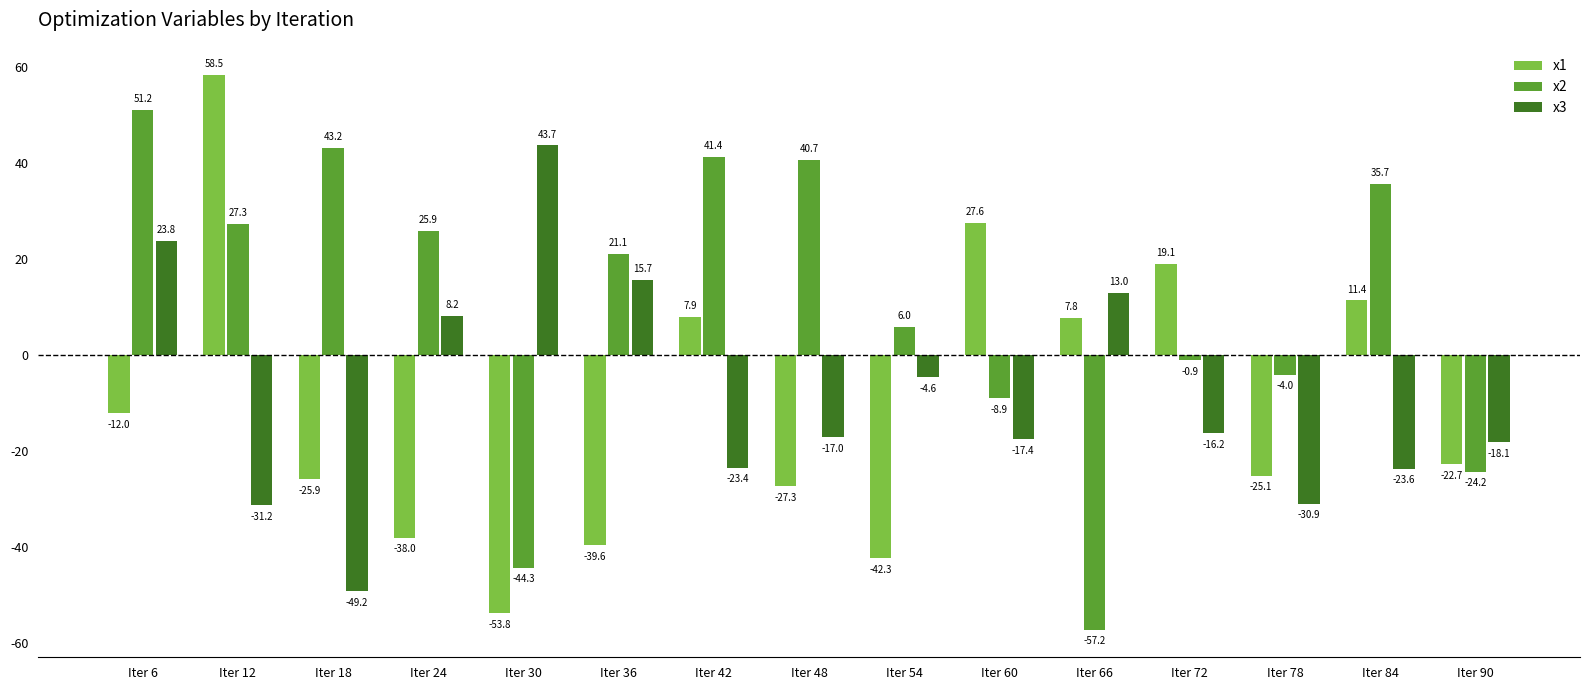

What is the spread (max minus min) of values at Iter 12?

89.8